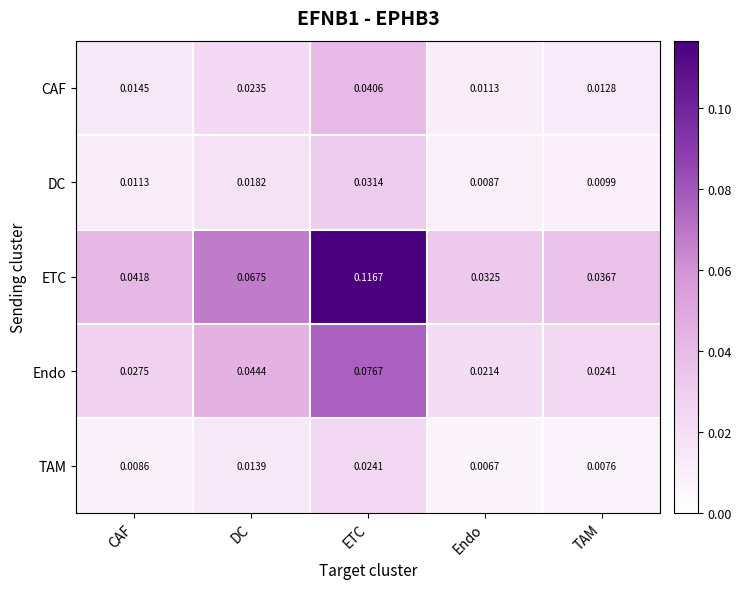

List the labels in order of ETC value, smallest first.

Endo, TAM, CAF, DC, ETC